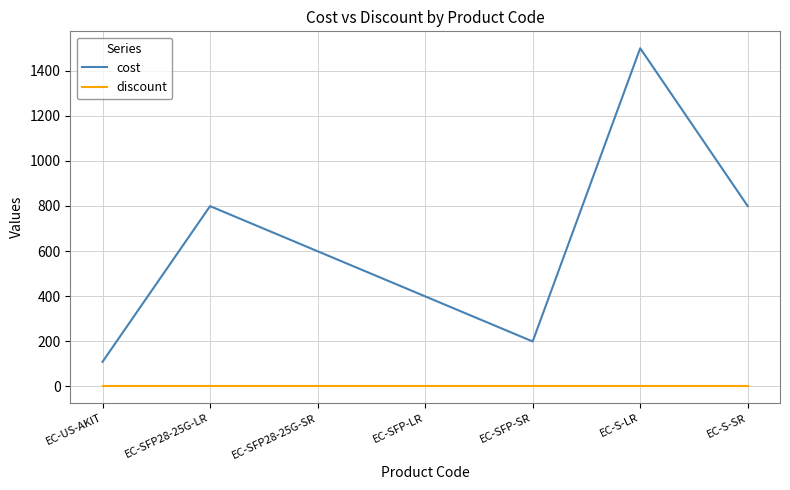

What are all the series names shown in the legend?

cost, discount